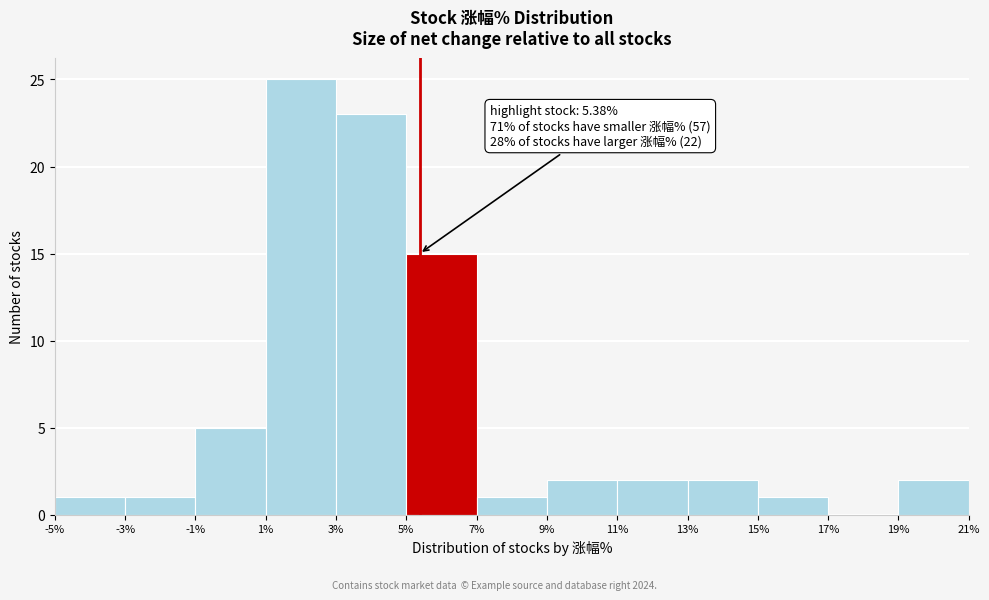

Over which range of the x-axis is the bar tallest?

1% to 3%